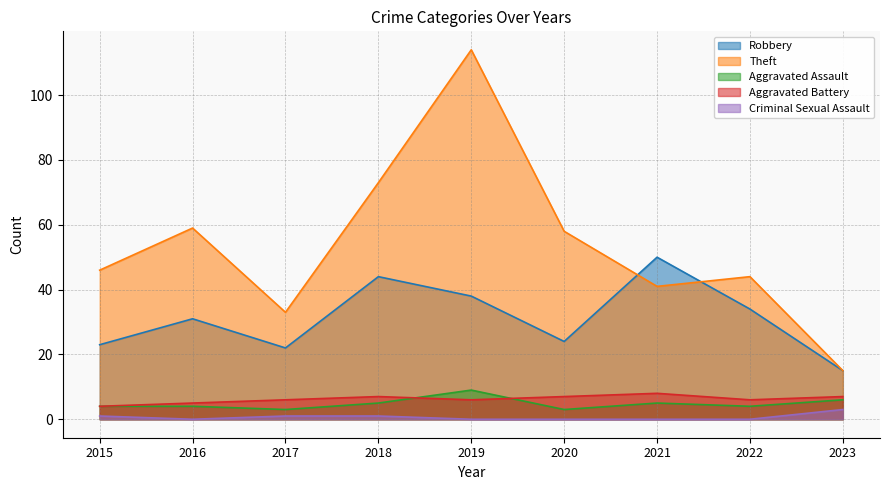

How many interior local valleys does the Criminal Sexual Assault series have?

1